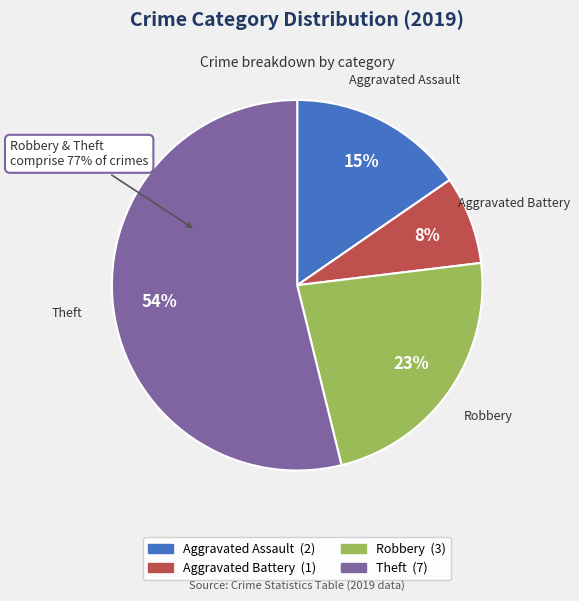

Which slice is the smallest?

Aggravated Battery